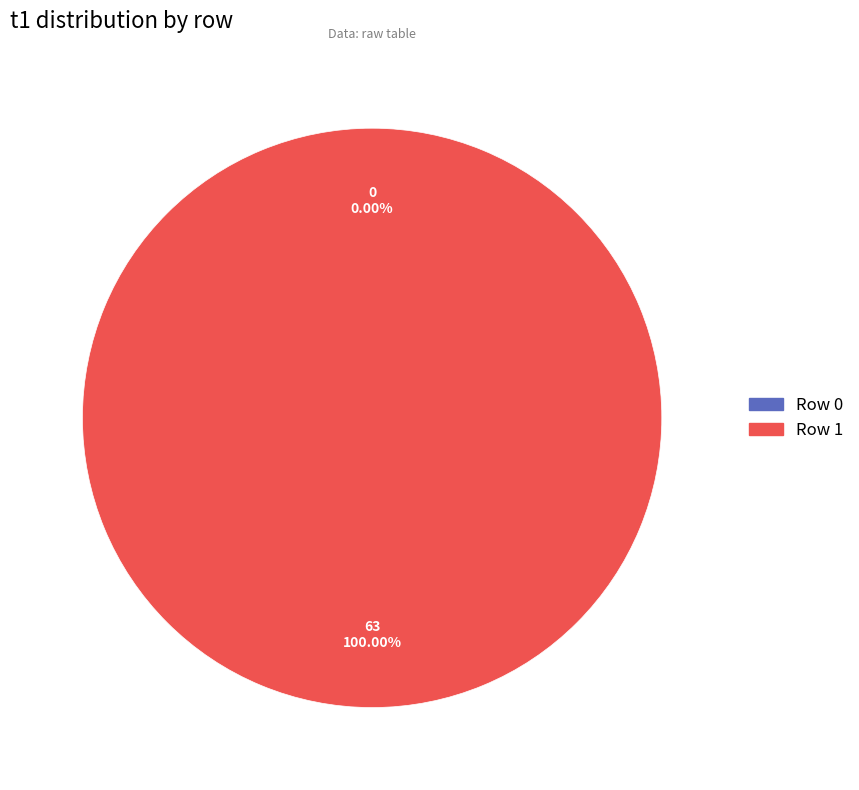

Is there a majority slice in this chart?

Yes